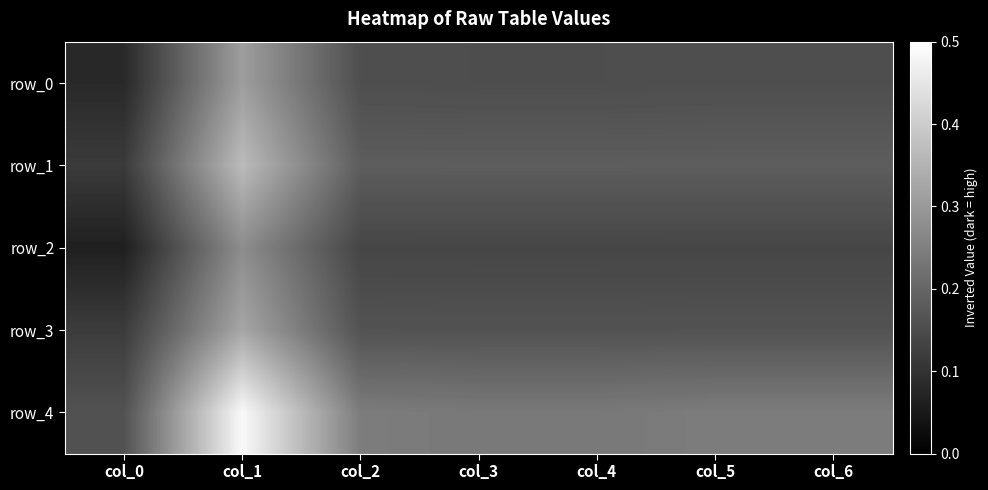

What is the total value across all series at col_5?

0.9